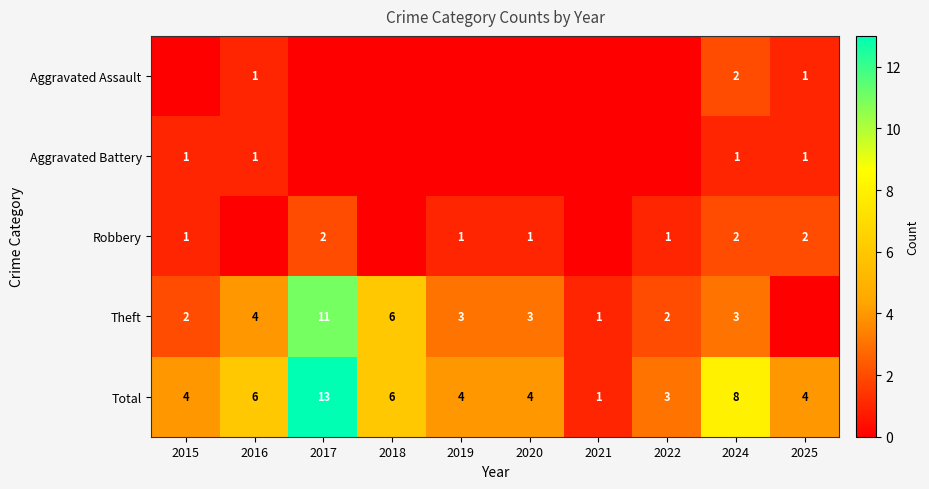

True or false: Robbery has a value of 0 at 2015.

False